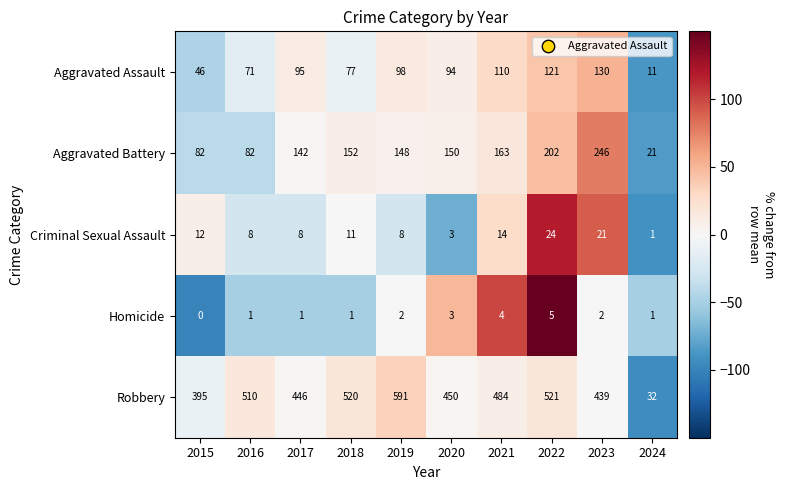

The value of Aggravated Battery at 2018 is 152. True or false?

True